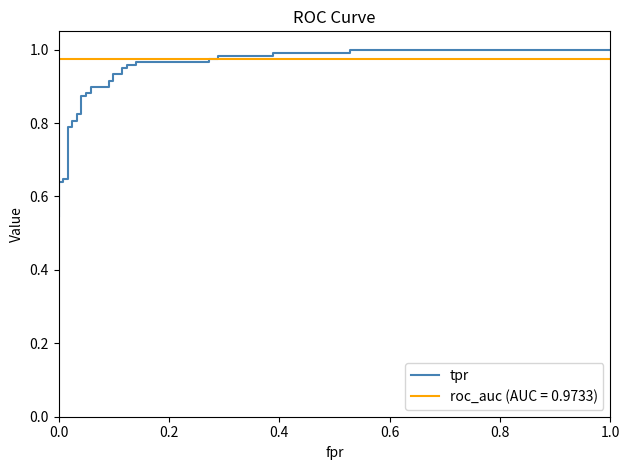

What position from the left is 0.0?

1